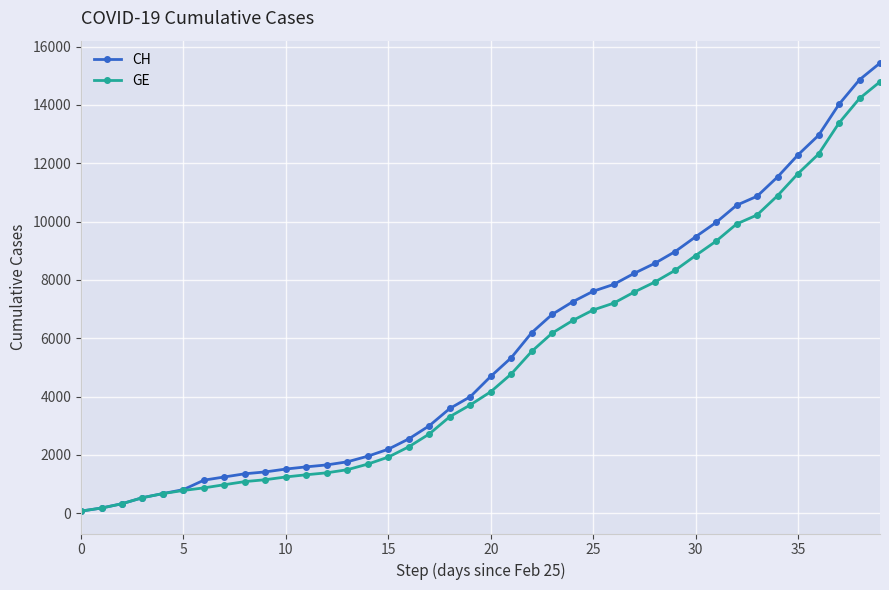

Rank the series by their maximum value, from highest to lowest.

CH, GE